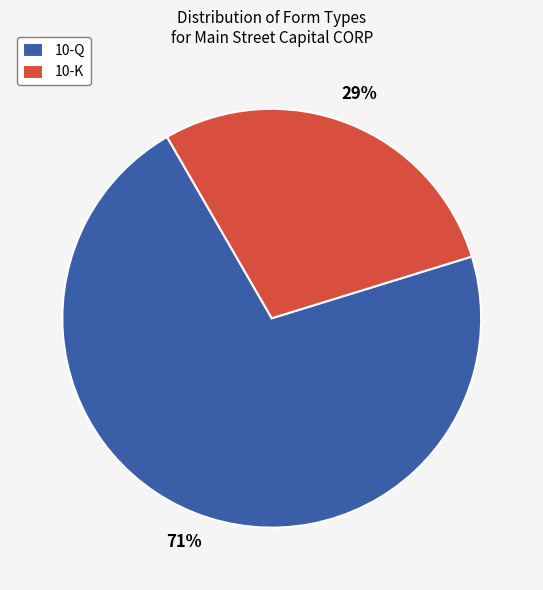

What percentage is the 10-Q slice, to the nearest percent?

71%